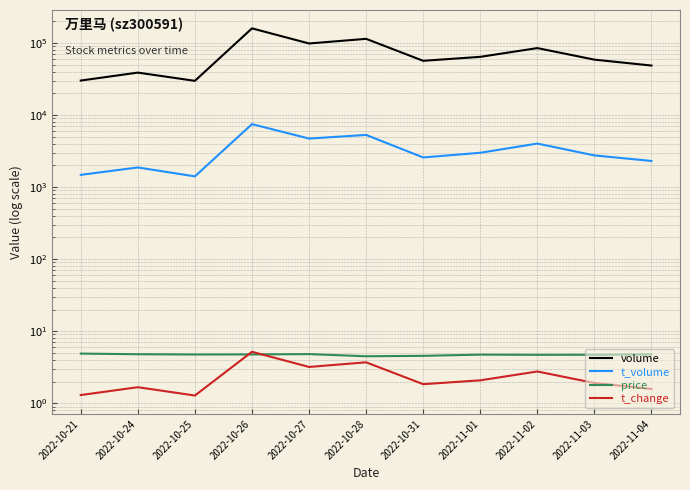

What is the label of the 5th point from the right?

2022-10-31